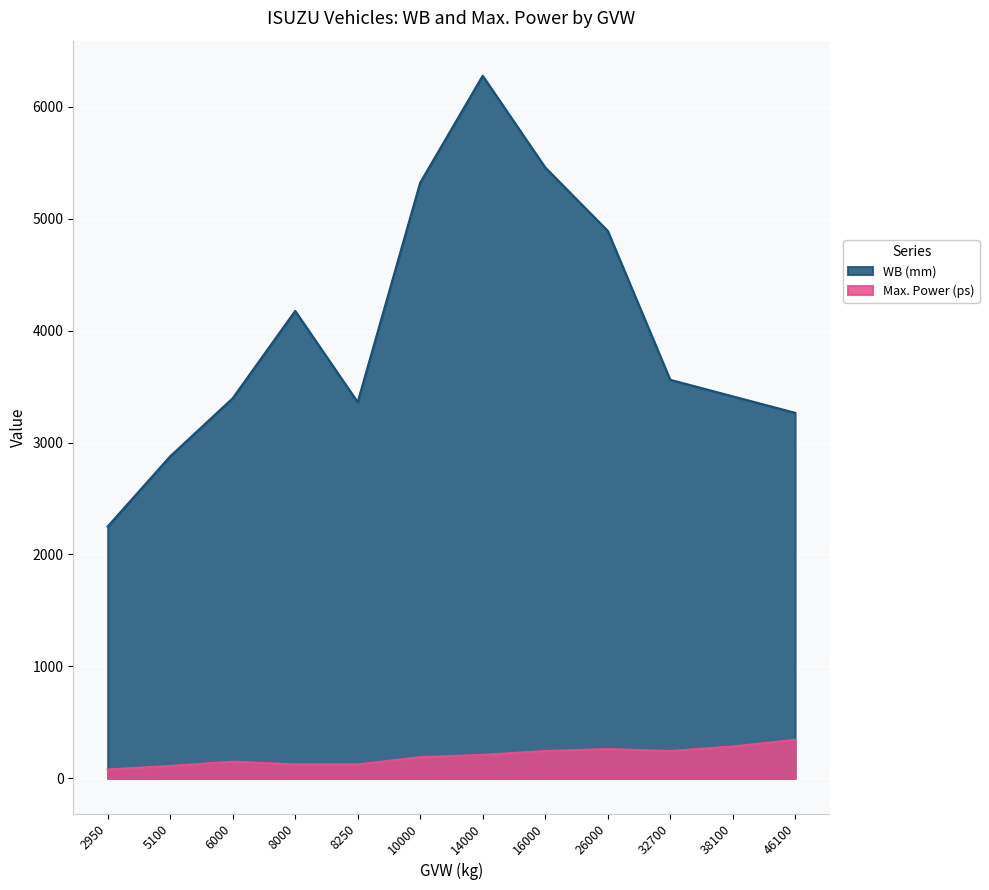

Is the value of WB (mm) at 5100 greater than the value of Max. Power (ps) at 5100?

Yes